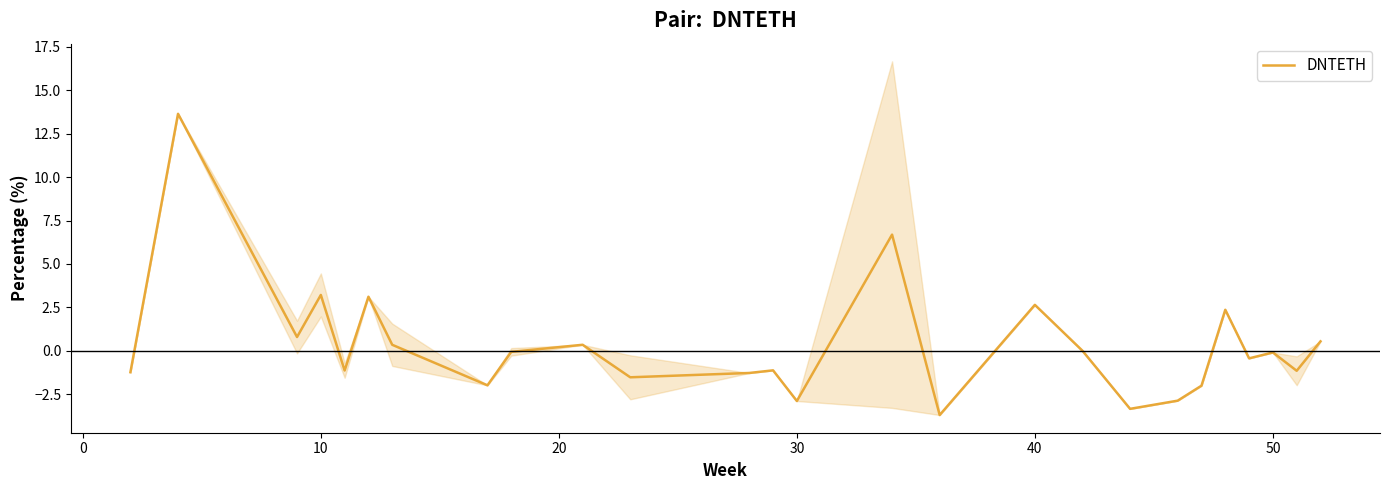

What is the maximum value for DNTETH?

13.6